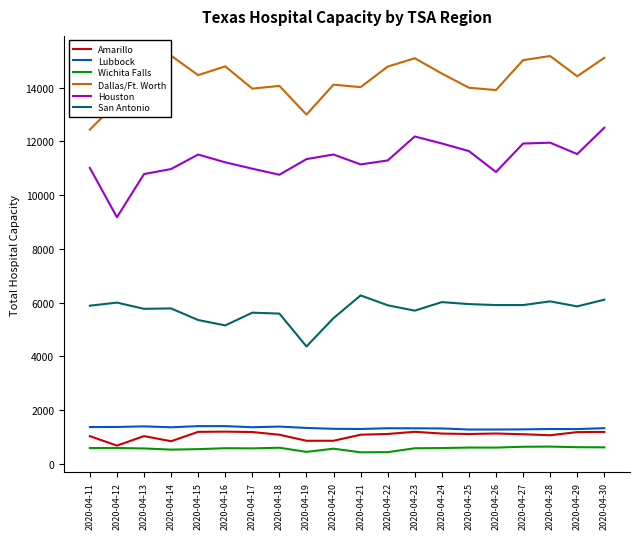

Reading left to right, extract all data points from this chart.

Amarillo: 2020-04-11=1030	2020-04-12=678	2020-04-13=1032	2020-04-14=841	2020-04-15=1190	2020-04-16=1198	2020-04-17=1183	2020-04-18=1083	2020-04-19=858	2020-04-20=858	2020-04-21=1084	2020-04-22=1111	2020-04-23=1192	2020-04-24=1126	2020-04-25=1110	2020-04-26=1128	2020-04-27=1101	2020-04-28=1064	2020-04-29=1180	2020-04-30=1187
Lubbock: 2020-04-11=1368	2020-04-12=1372	2020-04-13=1394	2020-04-14=1360	2020-04-15=1403	2020-04-16=1404	2020-04-17=1362	2020-04-18=1386	2020-04-19=1336	2020-04-20=1303	2020-04-21=1297	2020-04-22=1325	2020-04-23=1322	2020-04-24=1317	2020-04-25=1277	2020-04-26=1277	2020-04-27=1282	2020-04-28=1296	2020-04-29=1293	2020-04-30=1327
Wichita Falls: 2020-04-11=588	2020-04-12=589	2020-04-13=572	2020-04-14=529	2020-04-15=546	2020-04-16=581	2020-04-17=575	2020-04-18=599	2020-04-19=445	2020-04-20=563	2020-04-21=428	2020-04-22=434	2020-04-23=579	2020-04-24=587	2020-04-25=605	2020-04-26=604	2020-04-27=635	2020-04-28=641	2020-04-29=618	2020-04-30=614
Dallas/Ft. Worth: 2020-04-11=12442	2020-04-12=13442	2020-04-13=13936	2020-04-14=15190	2020-04-15=14467	2020-04-16=14794	2020-04-17=13965	2020-04-18=14067	2020-04-19=12998	2020-04-20=14113	2020-04-21=14021	2020-04-22=14786	2020-04-23=15096	2020-04-24=14527	2020-04-25=13998	2020-04-26=13912	2020-04-27=15025	2020-04-28=15179	2020-04-29=14425	2020-04-30=15112
Houston: 2020-04-11=11011	2020-04-12=9178	2020-04-13=10785	2020-04-14=10973	2020-04-15=11512	2020-04-16=11222	2020-04-17=10986	2020-04-18=10760	2020-04-19=11342	2020-04-20=11513	2020-04-21=11144	2020-04-22=11292	2020-04-23=12184	2020-04-24=11924	2020-04-25=11640	2020-04-26=10862	2020-04-27=11921	2020-04-28=11953	2020-04-29=11529	2020-04-30=12511
San Antonio: 2020-04-11=5886	2020-04-12=6001	2020-04-13=5769	2020-04-14=5784	2020-04-15=5352	2020-04-16=5152	2020-04-17=5626	2020-04-18=5592	2020-04-19=4369	2020-04-20=5424	2020-04-21=6268	2020-04-22=5901	2020-04-23=5701	2020-04-24=6019	2020-04-25=5945	2020-04-26=5909	2020-04-27=5909	2020-04-28=6047	2020-04-29=5860	2020-04-30=6109